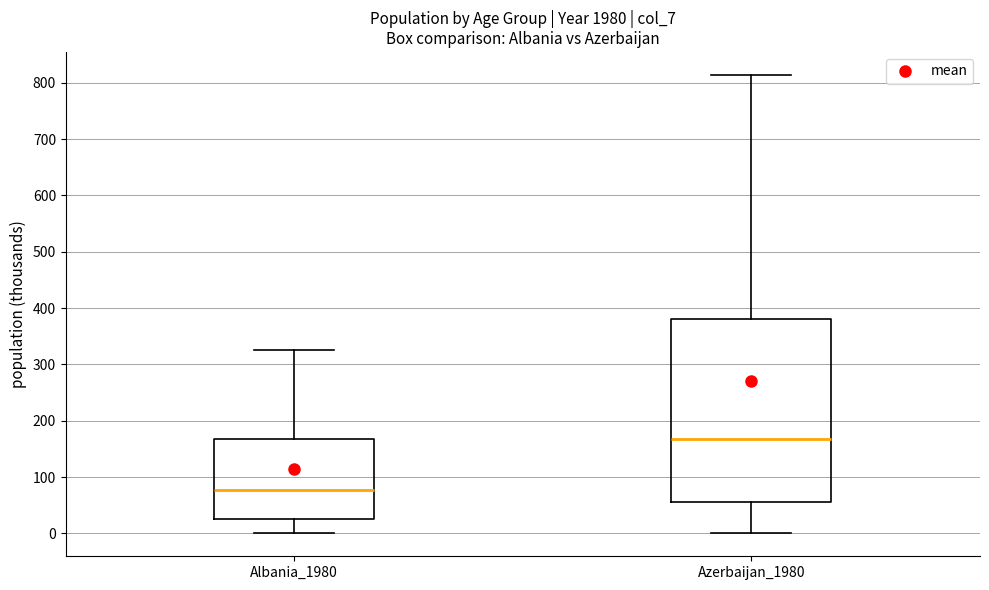

Where is the upper edge of the box for Azerbaijan_1980 on the y-axis? The values are not printed on the chart, so give them approximately, as read against the axis.

380